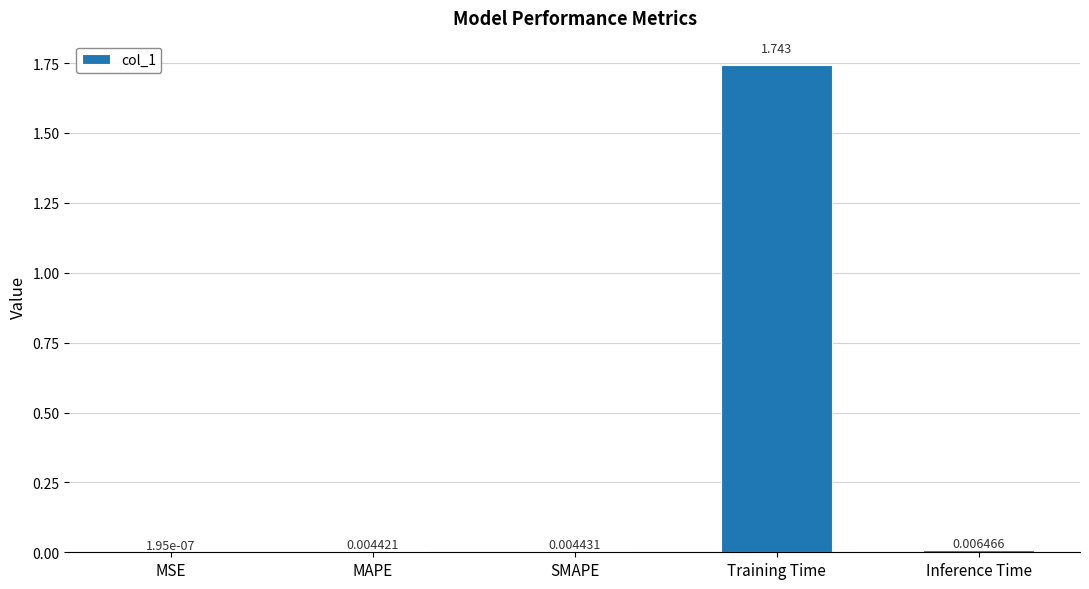

At which category does the chart reach its peak across all series?

Training Time